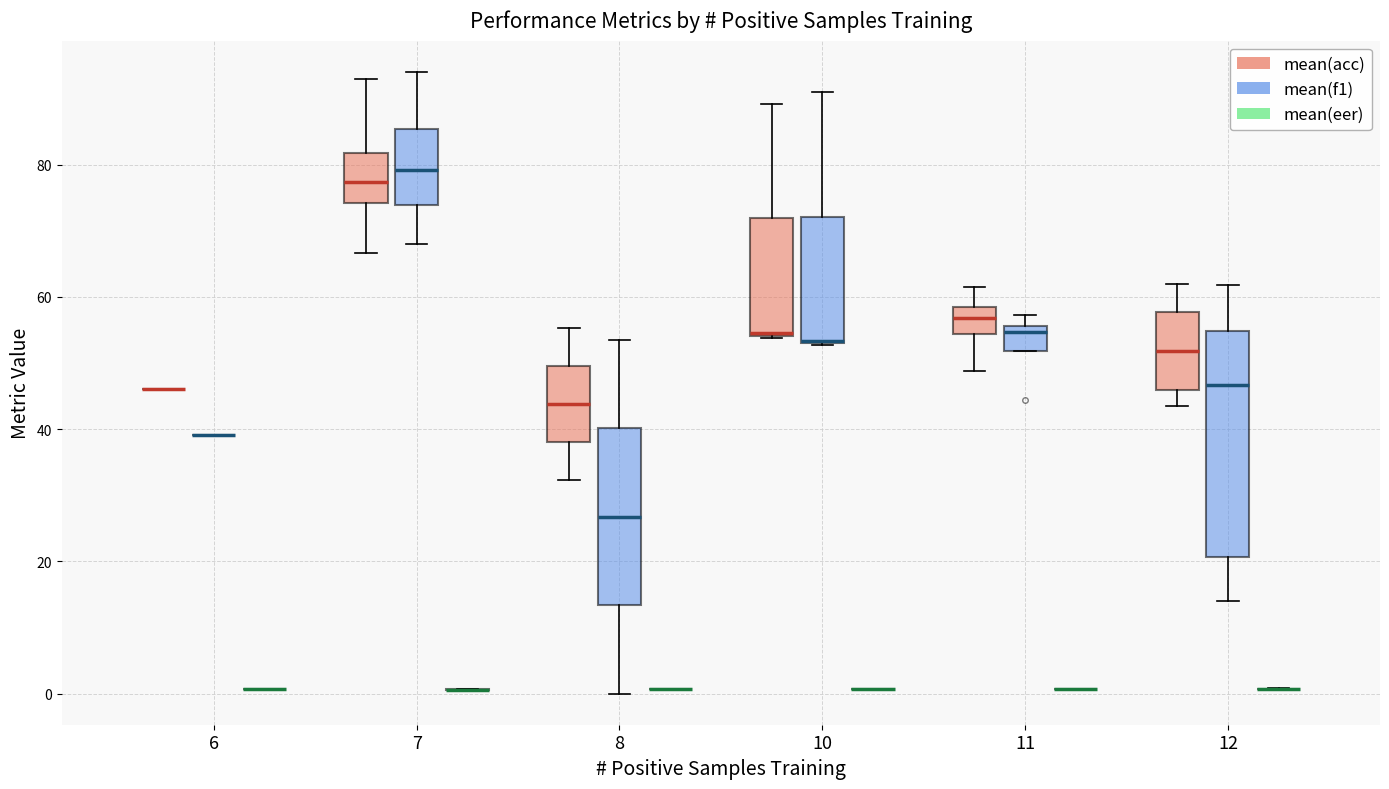

Reading left to right, transcribe this box plot: for each box, give where its median line is, the range the box spans, and where its two whiskers end, as read against the y-axis. The values are not printed on the chart, so give them approximately, as read against the axis.

6 (mean(acc)): box collapsed to a line at 46, whiskers 46 to 46
6 (mean(f1)): box collapsed to a line at 40, whiskers 40 to 40
6 (mean(eer)): box collapsed to a line at 0, whiskers 0 to 0
7 (mean(acc)): median 78, box 74 to 82, whiskers 66 to 94
7 (mean(f1)): median 80, box 74 to 86, whiskers 68 to 94
7 (mean(eer)): box collapsed to a line at 0, whiskers 0 to 0
8 (mean(acc)): median 44, box 38 to 50, whiskers 32 to 56
8 (mean(f1)): median 26, box 14 to 40, whiskers 0 to 54
8 (mean(eer)): box collapsed to a line at 0, whiskers 0 to 0
10 (mean(acc)): median 54 (drawn on the box's lower edge), box 54 to 72, whiskers 54 to 90
10 (mean(f1)): median 54 (drawn on the box's lower edge), box 54 to 72, whiskers 52 to 90
10 (mean(eer)): box collapsed to a line at 0, whiskers 0 to 0
11 (mean(acc)): median 56, box 54 to 58, whiskers 48 to 62
11 (mean(f1)): median 54, box 52 to 56, whiskers 52 to 58
11 (mean(eer)): box collapsed to a line at 0, whiskers 0 to 0
12 (mean(acc)): median 52, box 46 to 58, whiskers 44 to 62
12 (mean(f1)): median 46, box 20 to 54, whiskers 14 to 62
12 (mean(eer)): box collapsed to a line at 0, whiskers 0 to 0